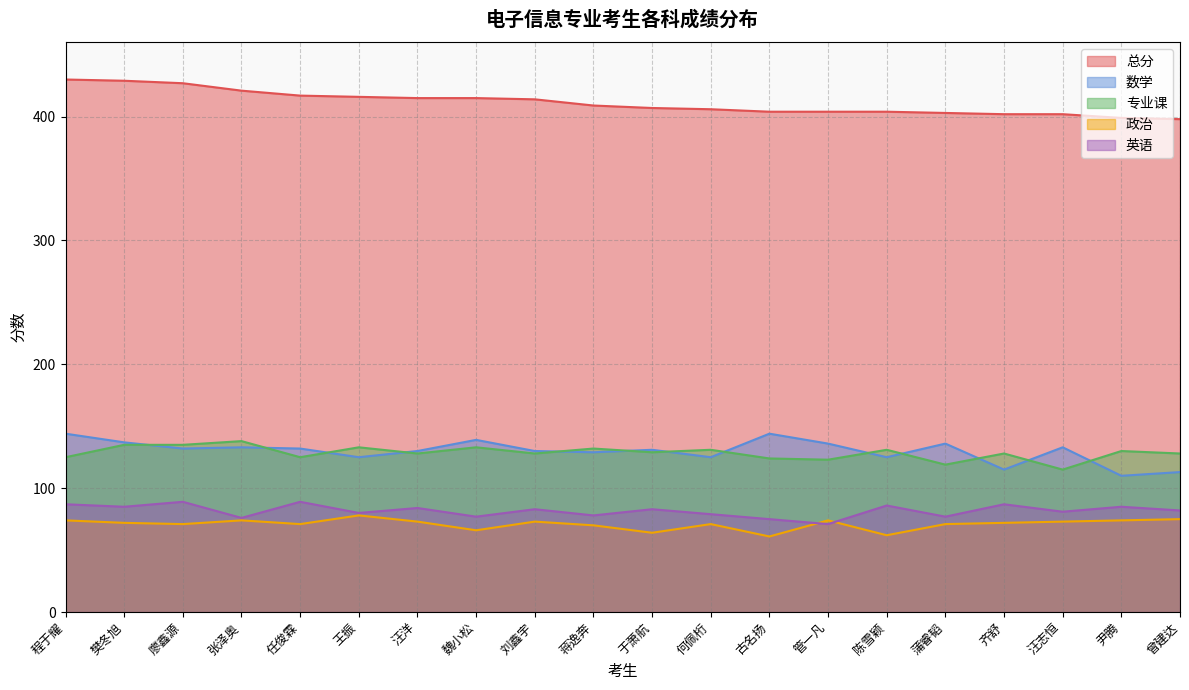

What is the difference between the 专业课 values at 蒲睿韬 and 蒋逸奔?

13